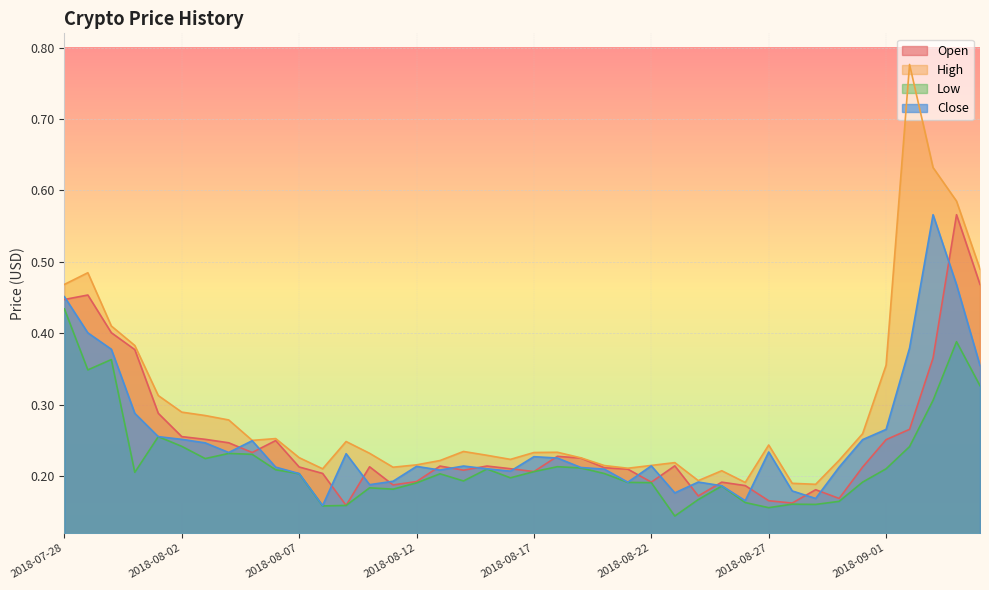

What is the sum of all High values?

11.7